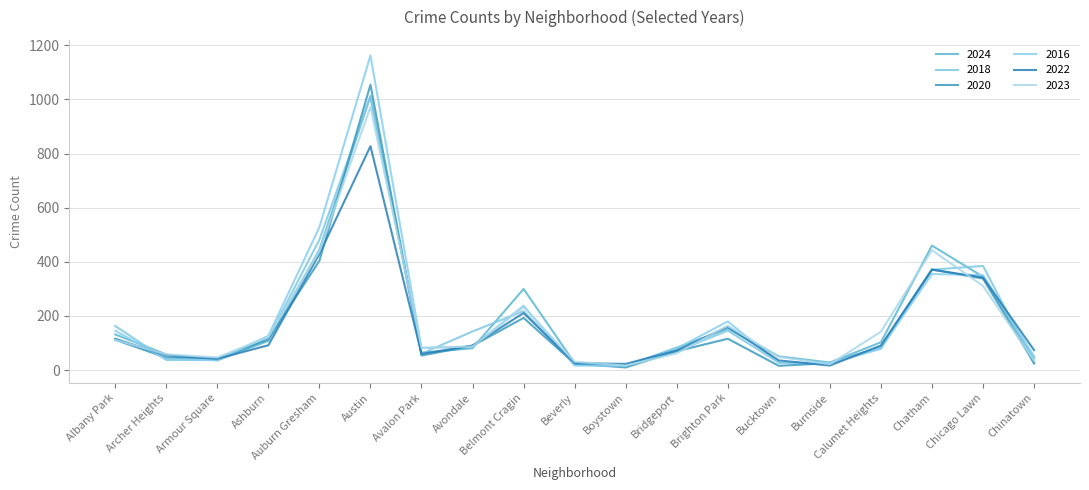

What is the spread (max minus min) of values at Calumet Heights?

63